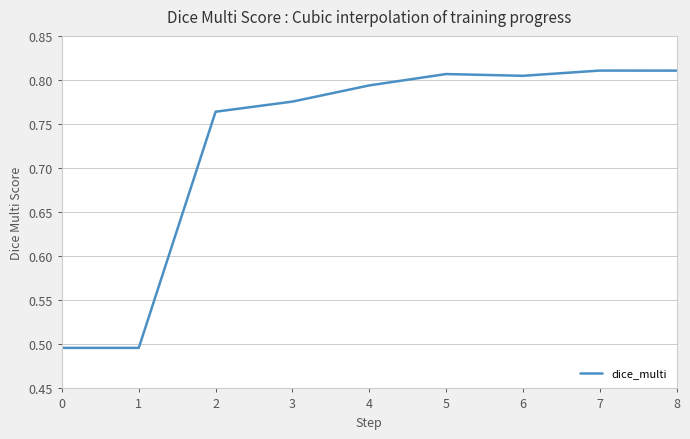

What is the sum of the values at 7 and 8?

1.6